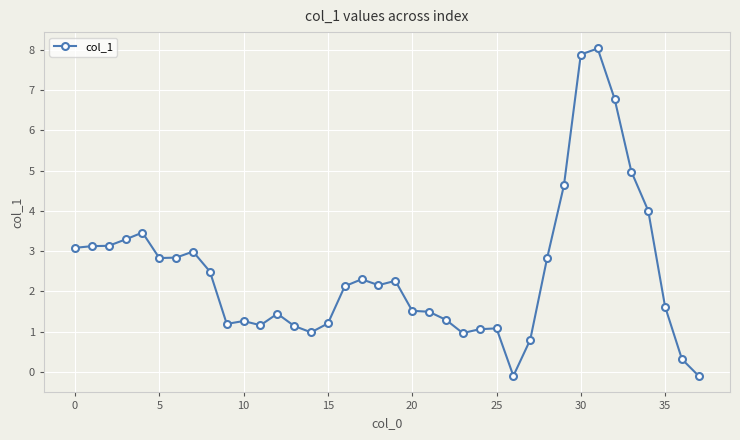

What is the greatest value displayed?

8.0